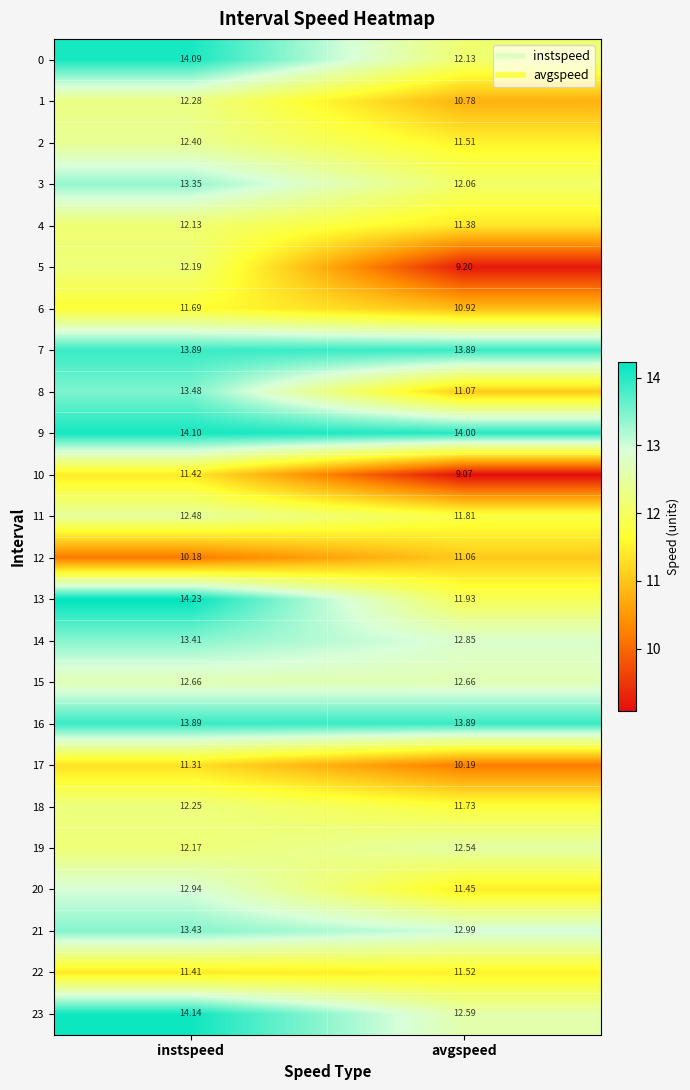

How many series are shown in this chart?

24